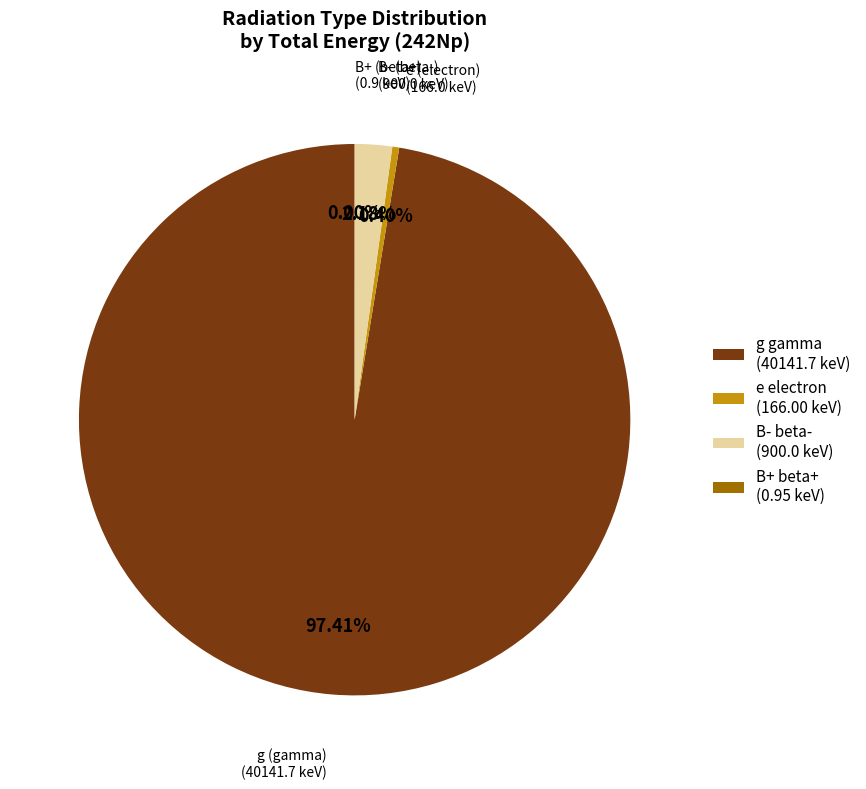

Is there any slice that represents more than half of the pie?

Yes